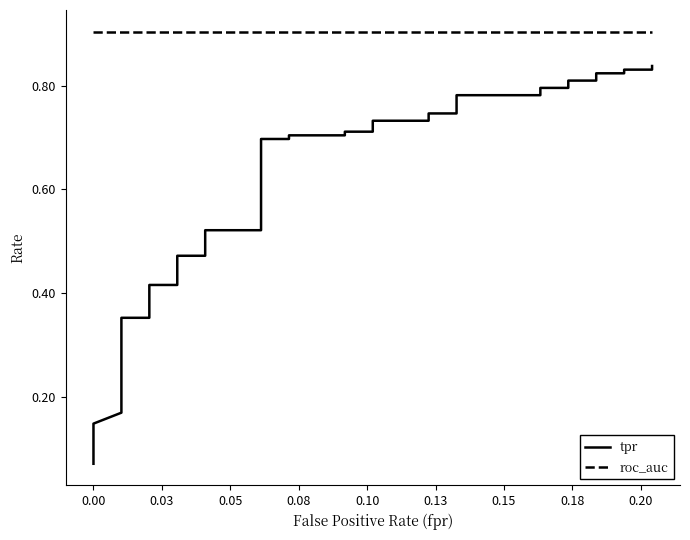

True or false: tpr and roc_auc cross at least once.

False